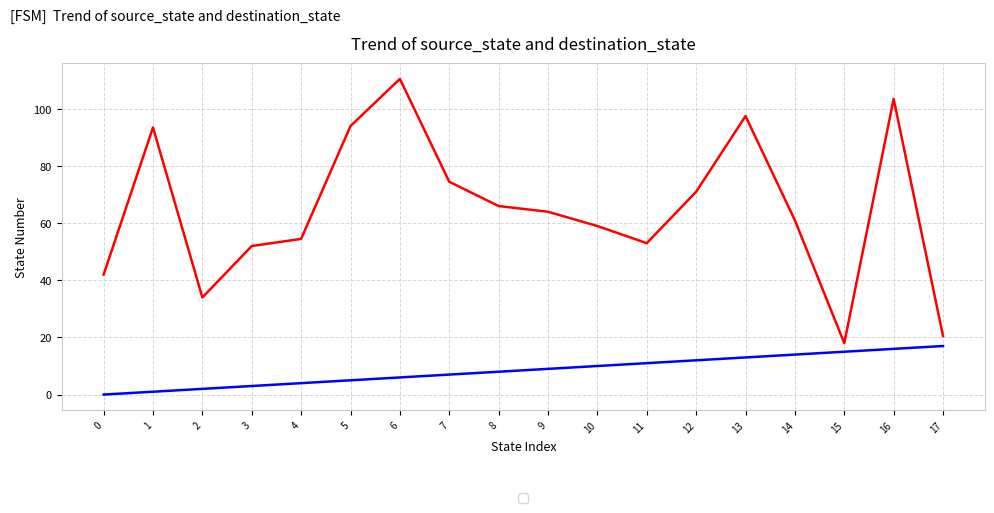

What is the greatest value displayed?

110.5